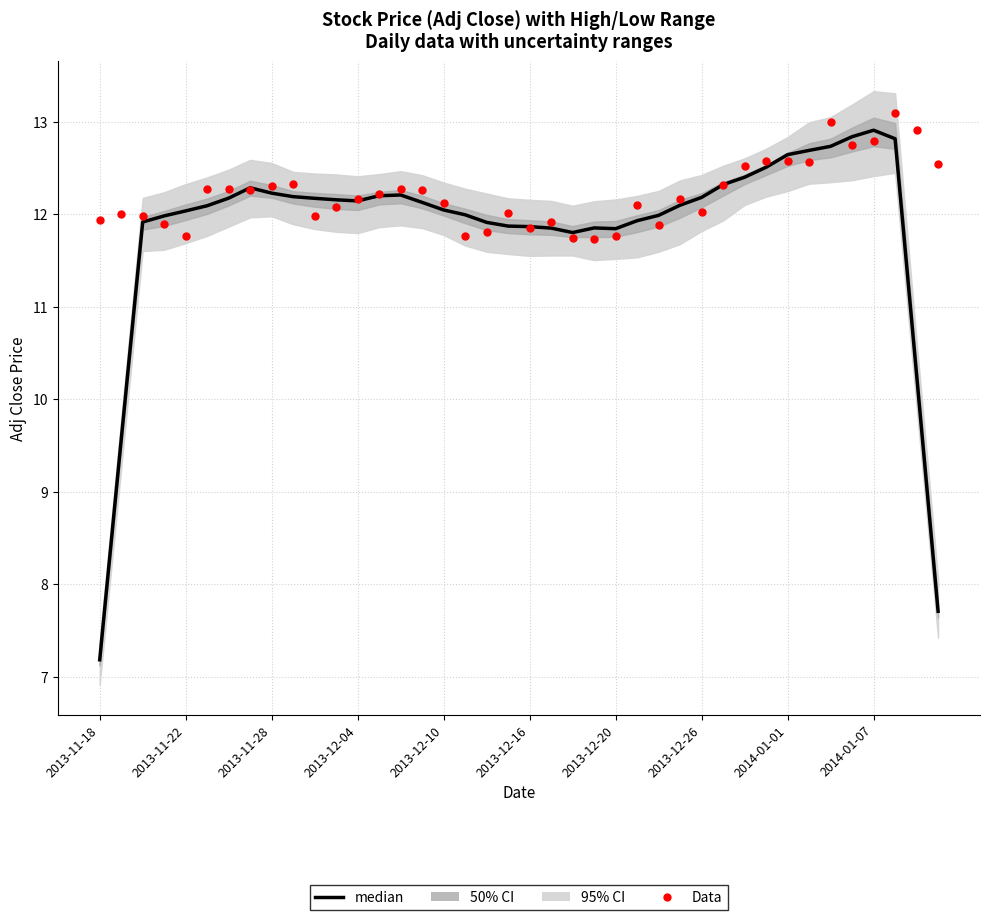

Which series has the widest spread of Y values?

median